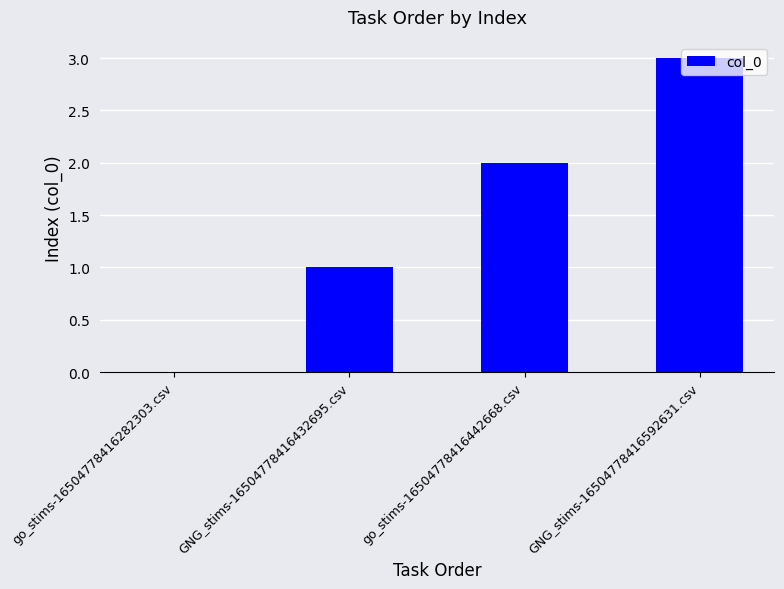

Which category has the highest value across all series?

GNG_stims-16504778416592631.csv